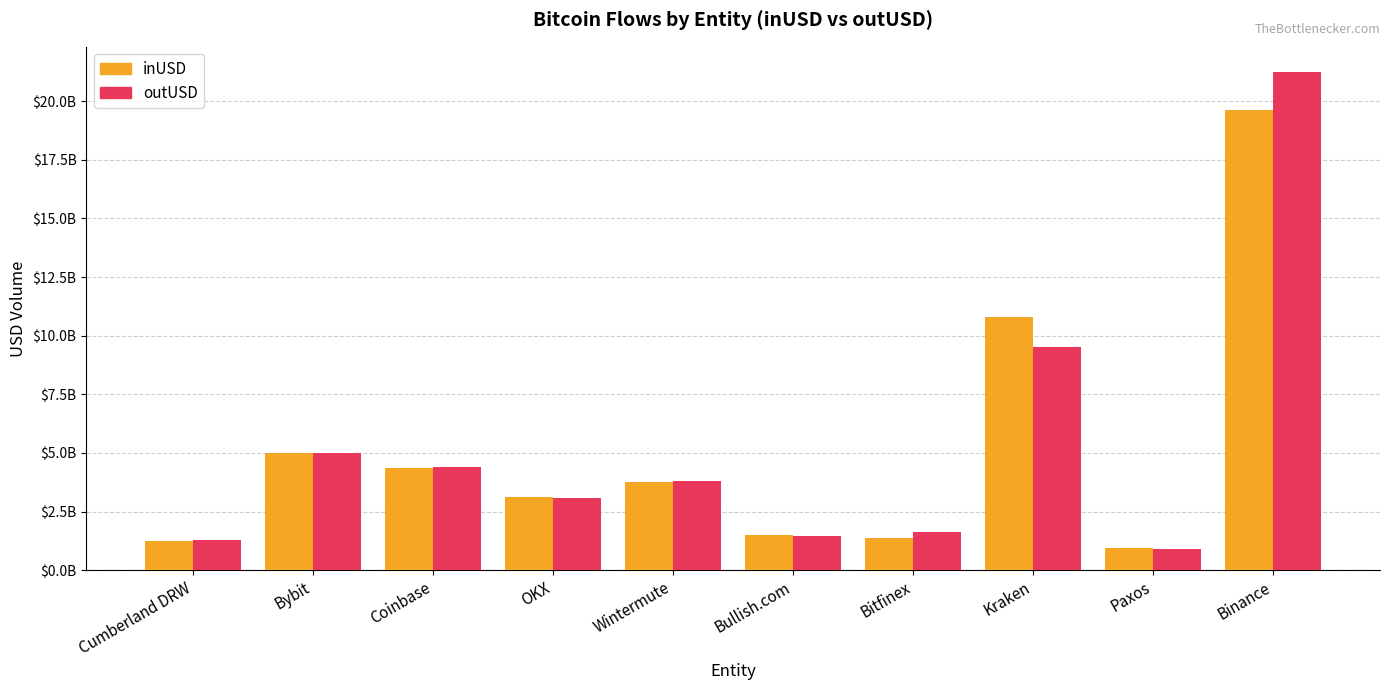

Which category has the lowest value in the outUSD series?

Paxos